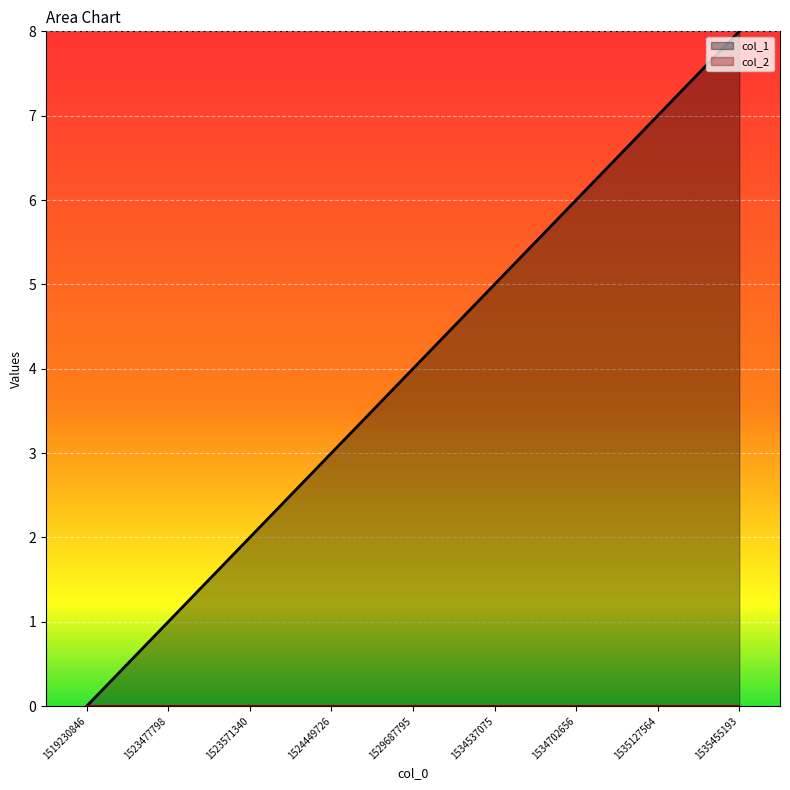

List the labels in order of value, largest first.

1535455193, 1535127564, 1534702656, 1534537075, 1529687795, 1524449726, 1523571340, 1523477798, 1519230846